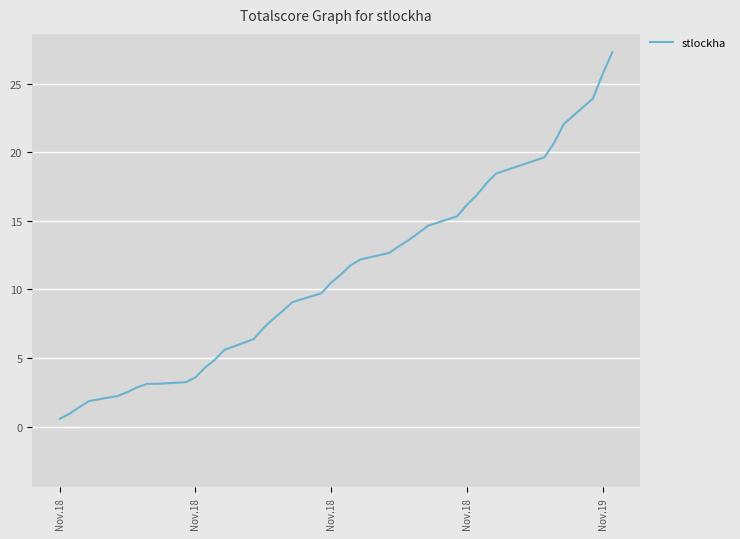

What is the difference between the maximum and minimum values?

26.7